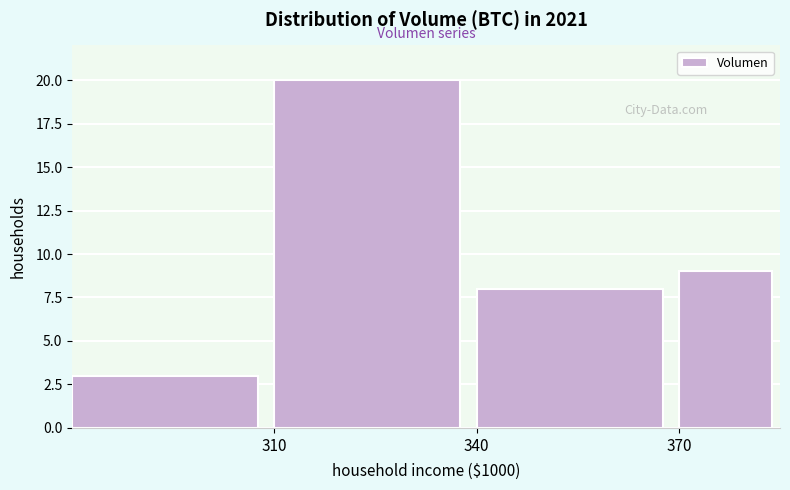

Read against the x-axis, roughly where is the centre of the tallest bar?

325